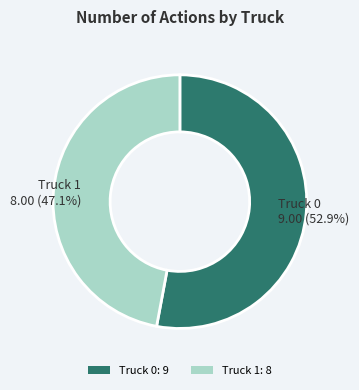

How many segments does this pie chart have?

2